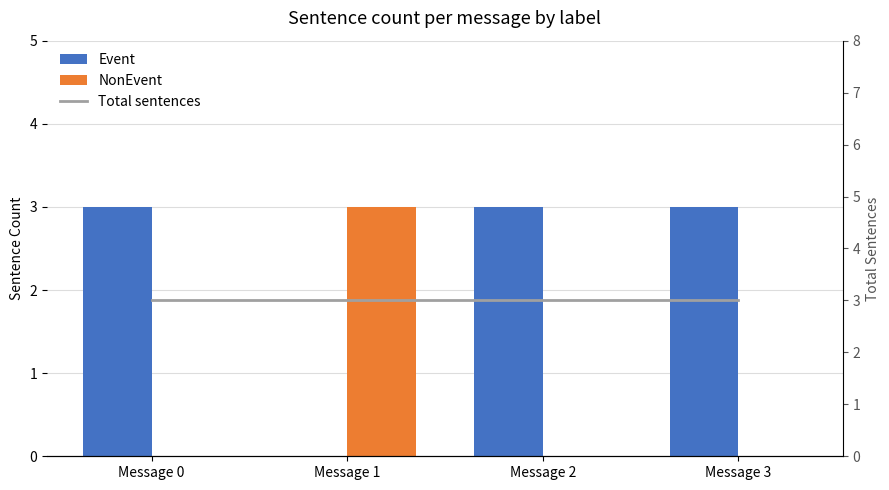

Reading right to left, list all the values displayed in this chart.

Event: 3	3	0	3
NonEvent: 0	0	3	0
Total sentences: 3	3	3	3